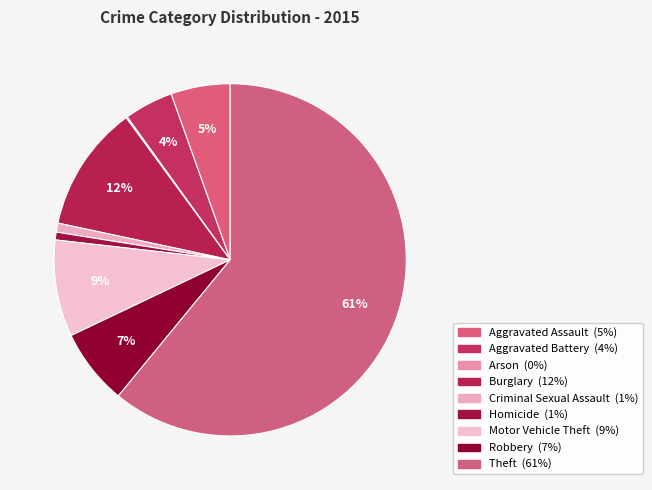

Is it true that Aggravated Assault is 5% of the pie?

True